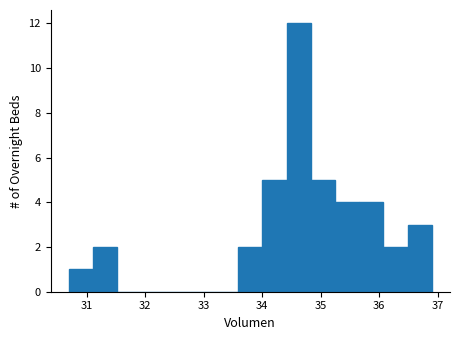

How tall is the bar that spans 30.7 to 31.1 on the x-axis? Neither the bar edges nor the heights are printed on the chart, so give them approximately, as read against the axes.

1